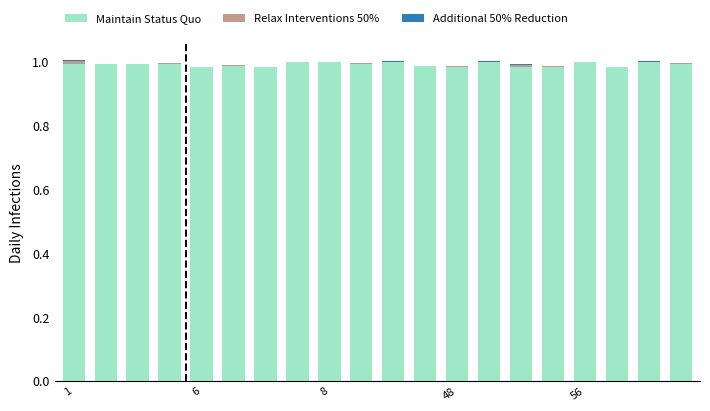

Which series has the largest range (max minus min)?

Maintain Status Quo